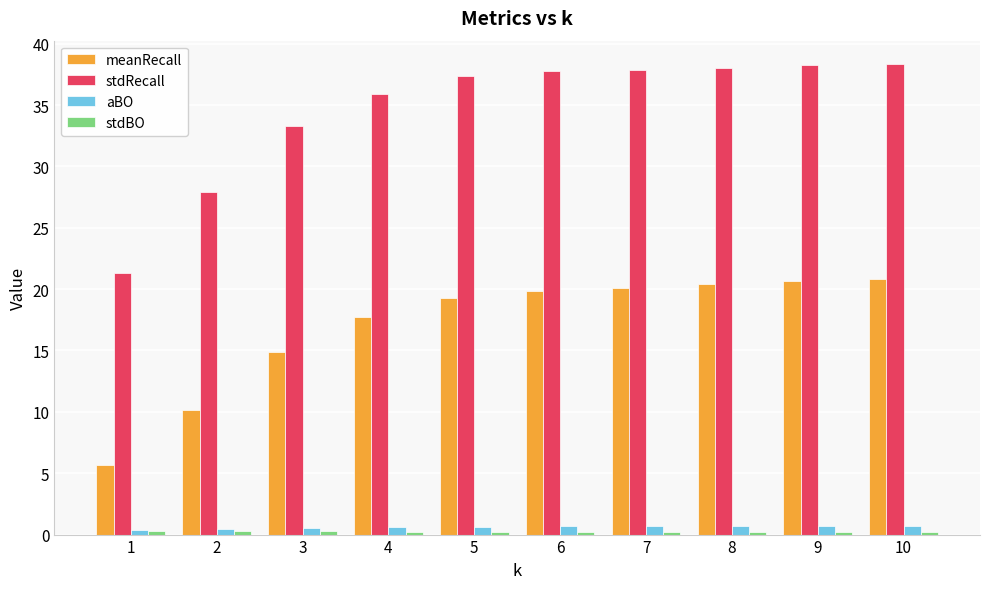

What is the sum of all meanRecall values?

169.4